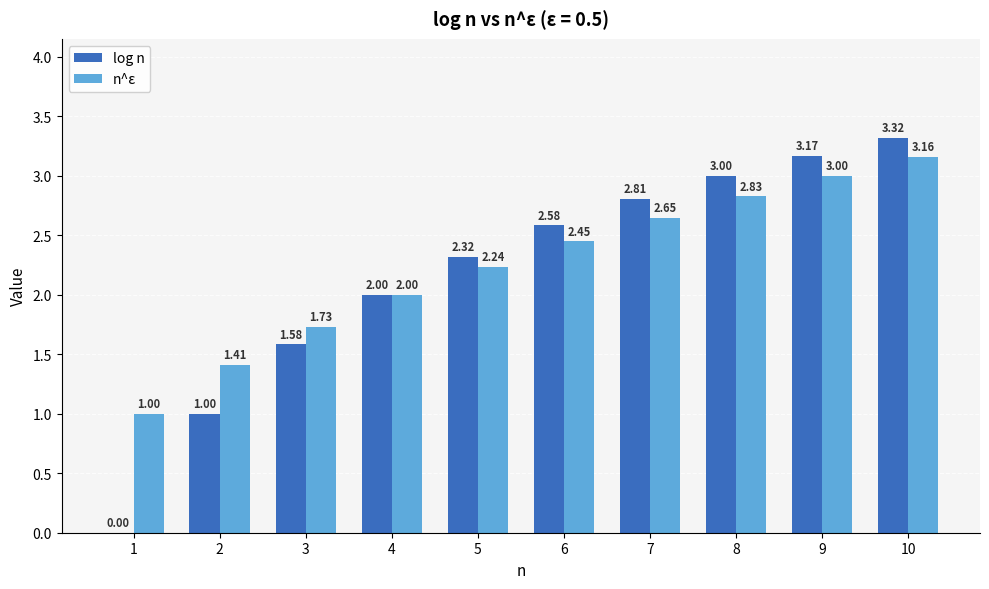

True or false: n^ε has a value of 1.0 at 6.

False